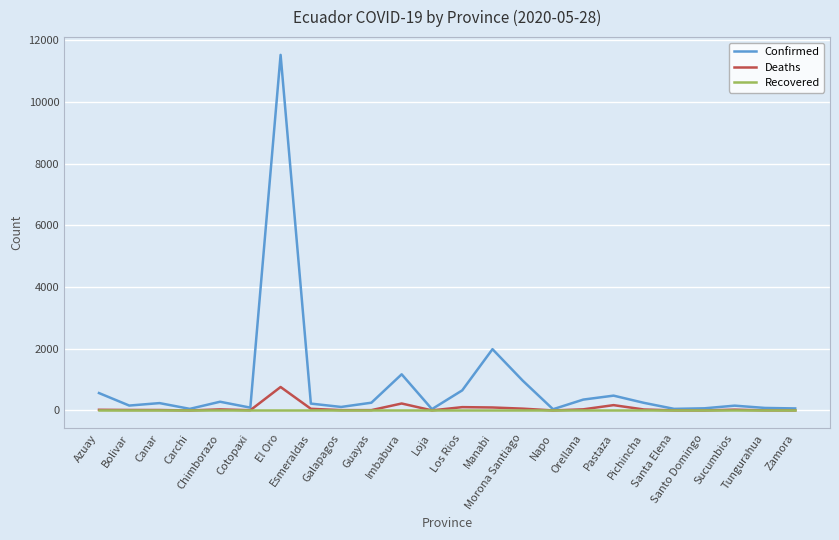

Read the Deaths value at Pichincha.

32